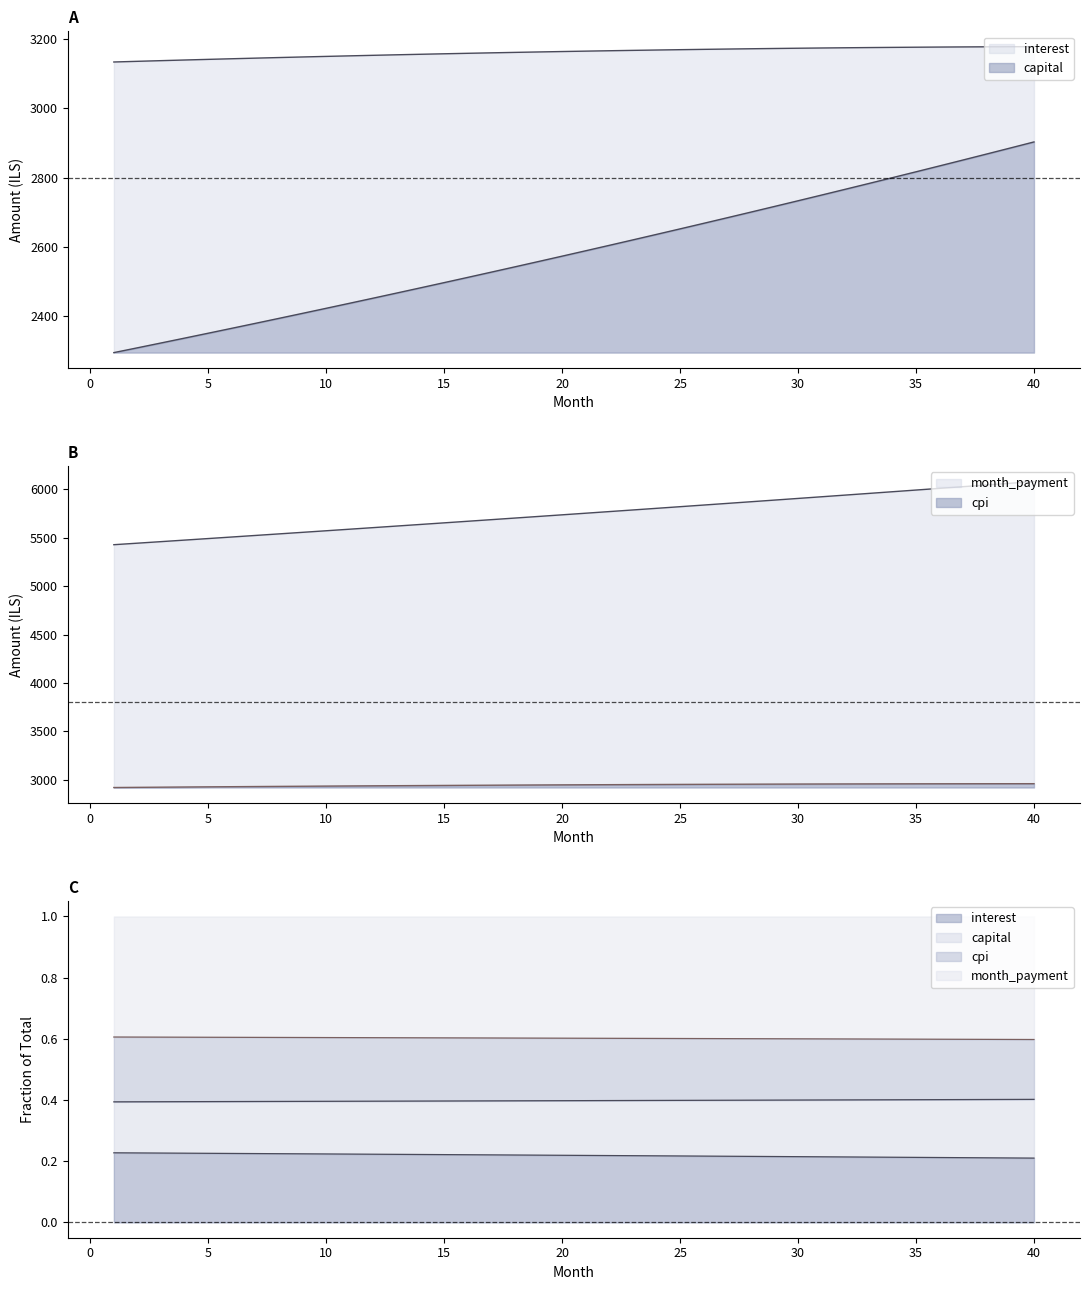

Reading left to right, transcribe all the data shown in this chart.

interest: 3134.1	3136.1	3138.0	3139.8	3141.7	3143.5	3145.2	3147.0	3148.6	3150.3	3151.9	3153.4	3154.9	3156.4	3157.8	3159.2	3160.6	3161.9	3163.1	3164.3	3165.5	3166.6	3167.7	3168.7	3169.7	3170.6	3171.5	3172.3	3173.1	3173.9	3174.6	3175.2	3175.8	3176.3	3176.8	3177.3	3177.6	3178.0	3178.2	3178.5
capital: 2294.6	2308.4	2322.4	2336.5	2350.6	2364.8	2379.1	2393.5	2408.0	2422.6	2437.2	2452.0	2466.8	2481.8	2496.8	2511.9	2527.1	2542.4	2557.7	2573.2	2588.8	2604.4	2620.2	2636.1	2652.0	2668.1	2684.2	2700.4	2716.8	2733.2	2749.8	2766.4	2783.1	2800.0	2816.9	2834.0	2851.1	2868.4	2885.7	2903.2
cpi: 2918.5	2920.3	2922.0	2923.7	2925.4	2927.0	2928.6	2930.2	2931.7	2933.2	2934.6	2936.0	2937.4	2938.7	2940.0	2941.3	2942.5	2943.7	2944.8	2945.9	2946.9	2947.9	2948.9	2949.8	2950.6	2951.5	2952.2	2953.0	2953.7	2954.3	2954.9	2955.4	2955.9	2956.4	2956.8	2957.2	2957.5	2957.7	2957.9	2958.1
month_payment: 5428.7	5444.5	5460.4	5476.3	5492.3	5508.3	5524.4	5540.5	5556.6	5572.9	5589.1	5605.4	5621.8	5638.1	5654.6	5671.1	5687.6	5704.2	5720.9	5737.5	5754.3	5771.1	5787.9	5804.8	5821.7	5838.7	5855.7	5872.8	5889.9	5907.1	5924.3	5941.6	5958.9	5976.3	5993.8	6011.2	6028.8	6046.3	6064.0	6081.7